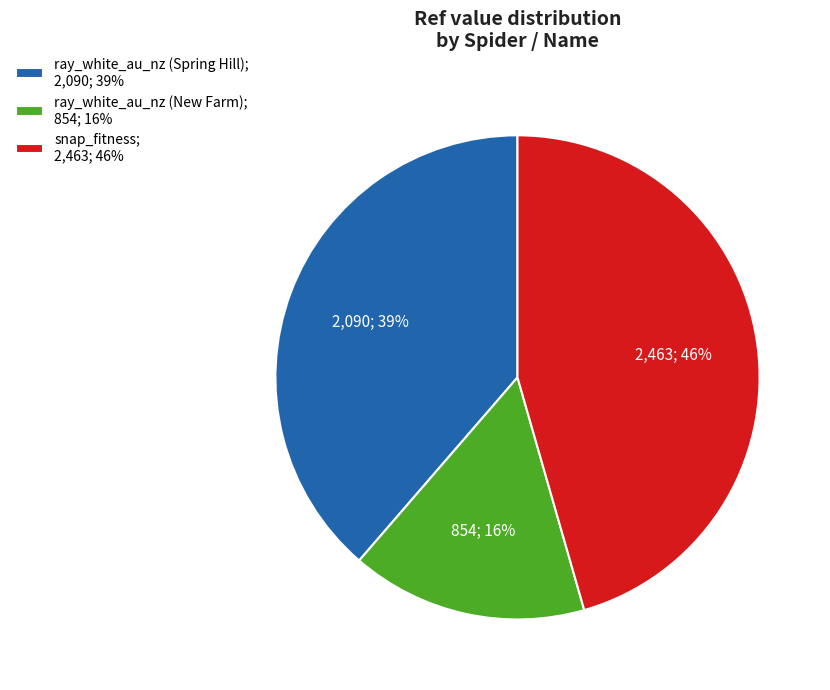

Which slice is the smallest?

ray_white_au_nz (New Farm)